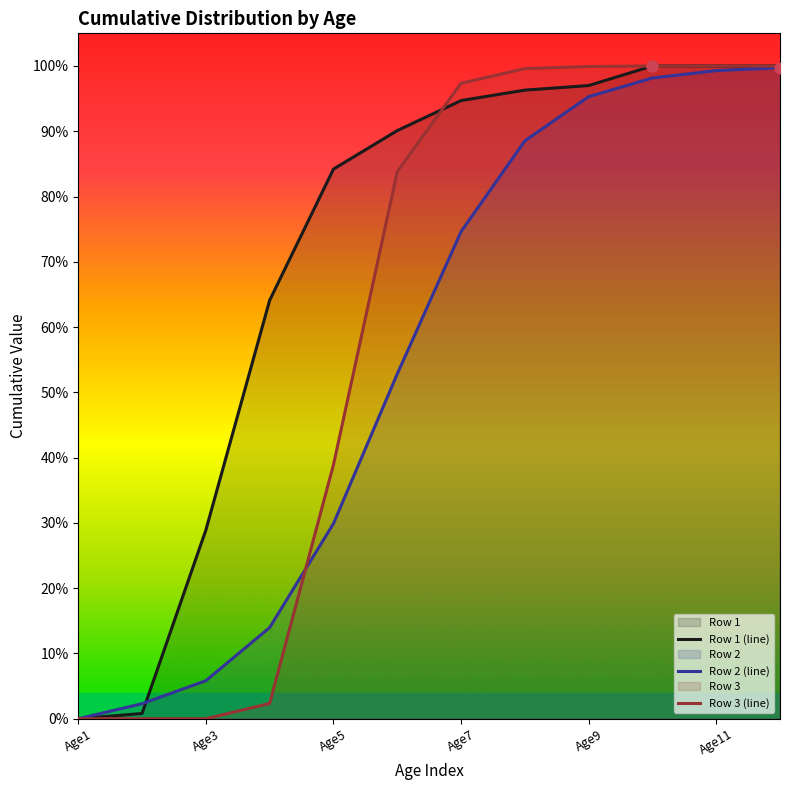

Which series reaches the minimum Y coordinate?

Row 1 (line)